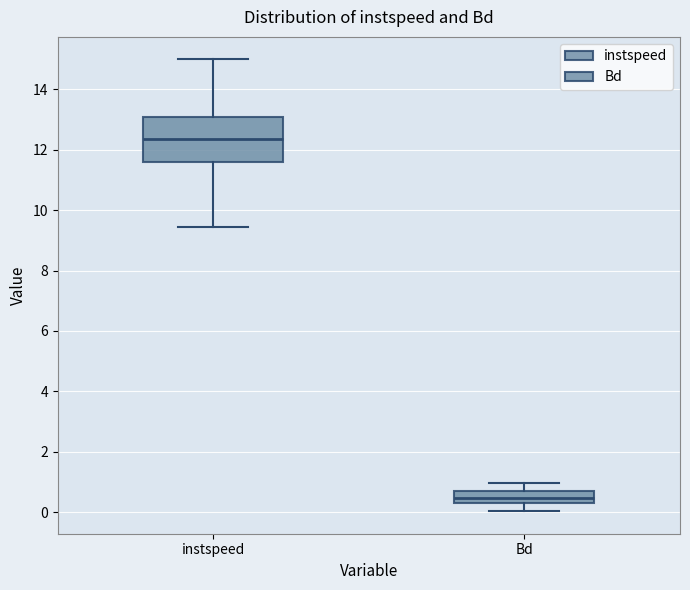

Which box's median line is the highest?

instspeed